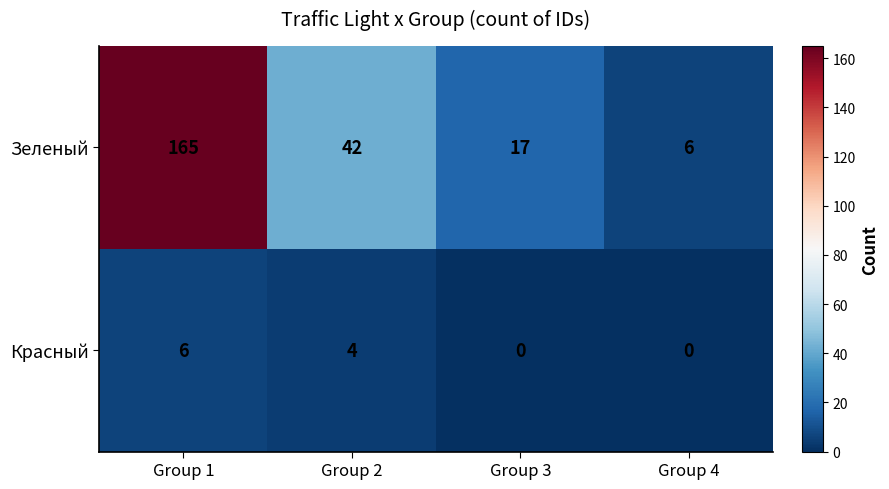

Reading right to left, what are all the values shown in this chart?

Зеленый: Group 4=6	Group 3=17	Group 2=42	Group 1=165
Красный: Group 4=0	Group 3=0	Group 2=4	Group 1=6